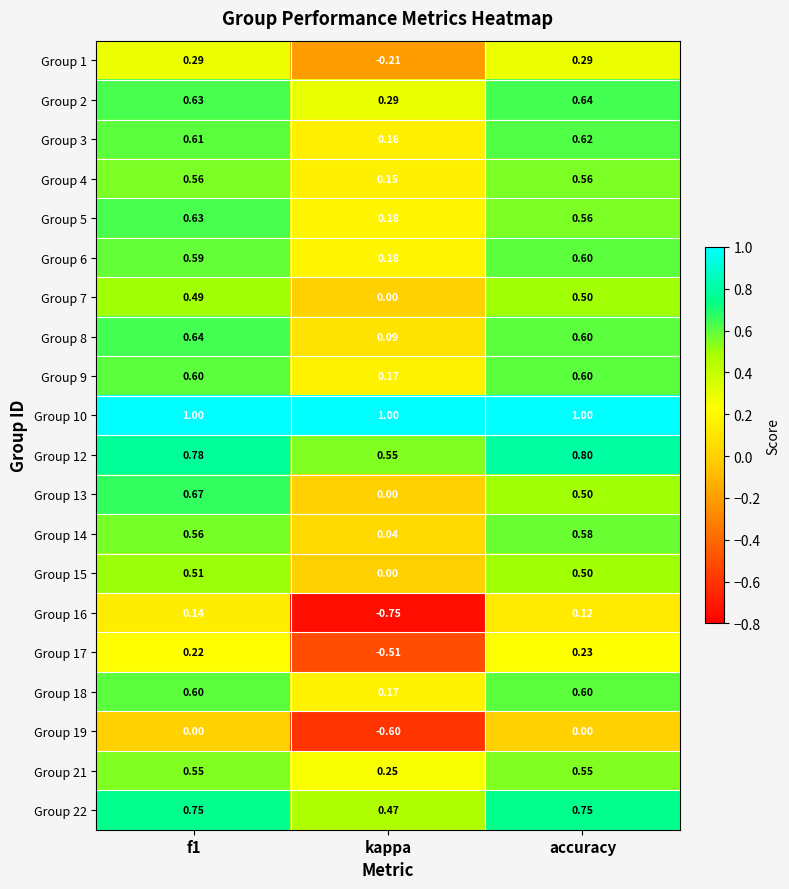

What is the difference between the highest and lowest values at f1?

1.0